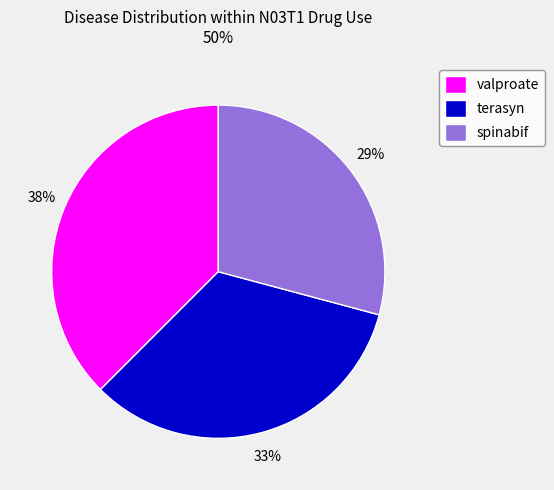

Rank the categories by value from highest to lowest.

valproate, terasyn, spinabif